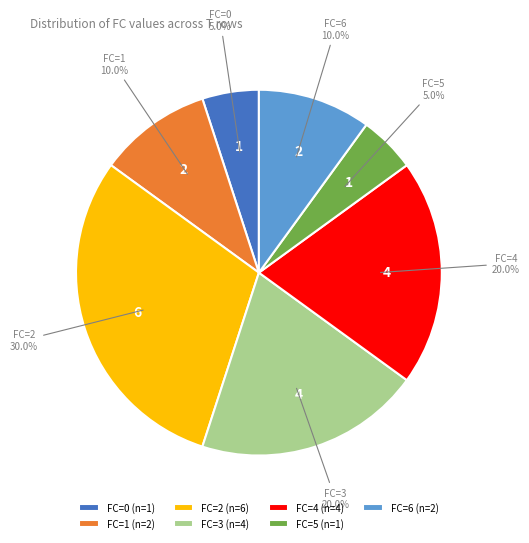

To the nearest percent, what is the combined percentage of FC=6 and FC=1?

20%